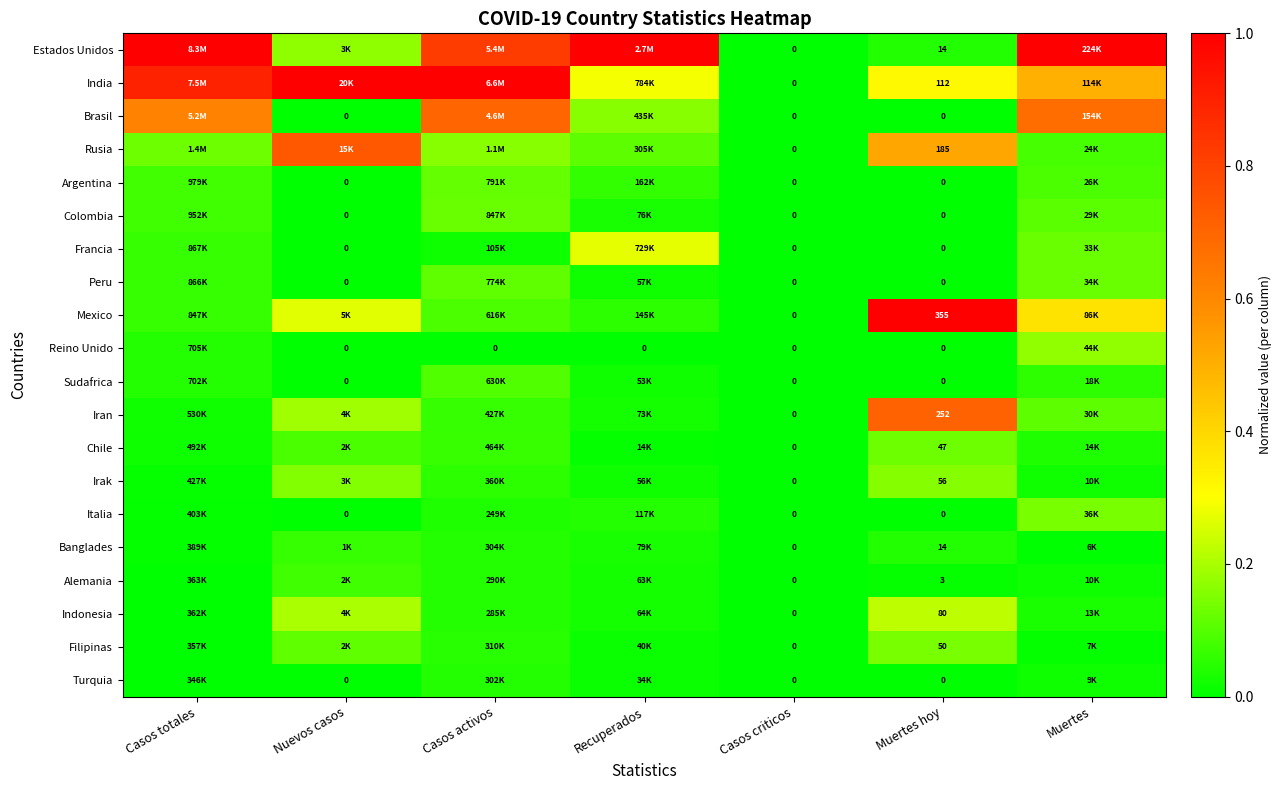

Is it true that Mexico equals 0.1 at Casos activos?

False